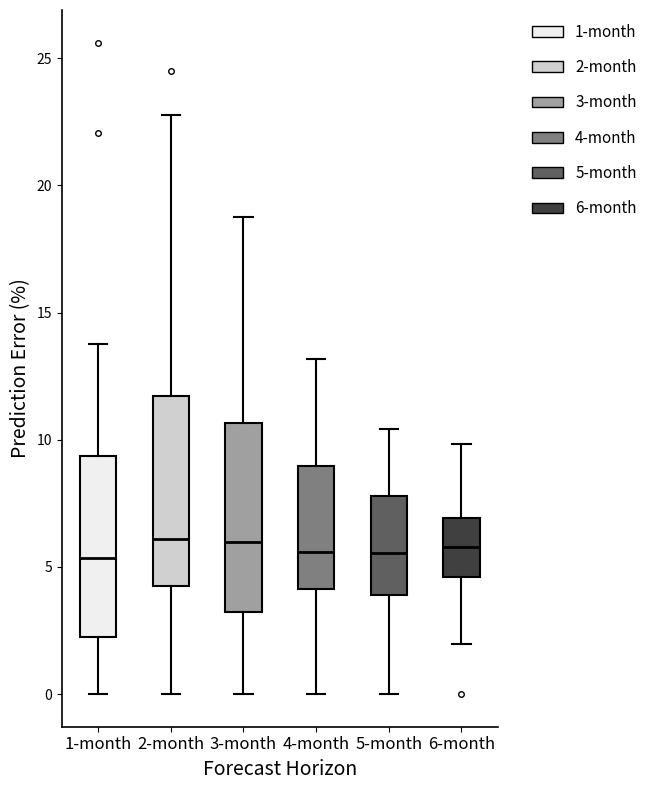

Reading left to right, transcribe this box plot: for each box, give where its median line is, the range the box spans, and where its two whiskers end, as read against the y-axis. The values are not printed on the chart, so give them approximately, as read against the axis.

1-month: median 5.5, box 2.0 to 9.5, whiskers 0.0 to 14.0
2-month: median 6.0, box 4.5 to 11.5, whiskers 0.0 to 23.0
3-month: median 6.0, box 3.0 to 10.5, whiskers 0.0 to 19.0
4-month: median 5.5, box 4.0 to 9.0, whiskers 0.0 to 13.0
5-month: median 5.5, box 4.0 to 8.0, whiskers 0.0 to 10.5
6-month: median 6.0, box 4.5 to 7.0, whiskers 2.0 to 10.0